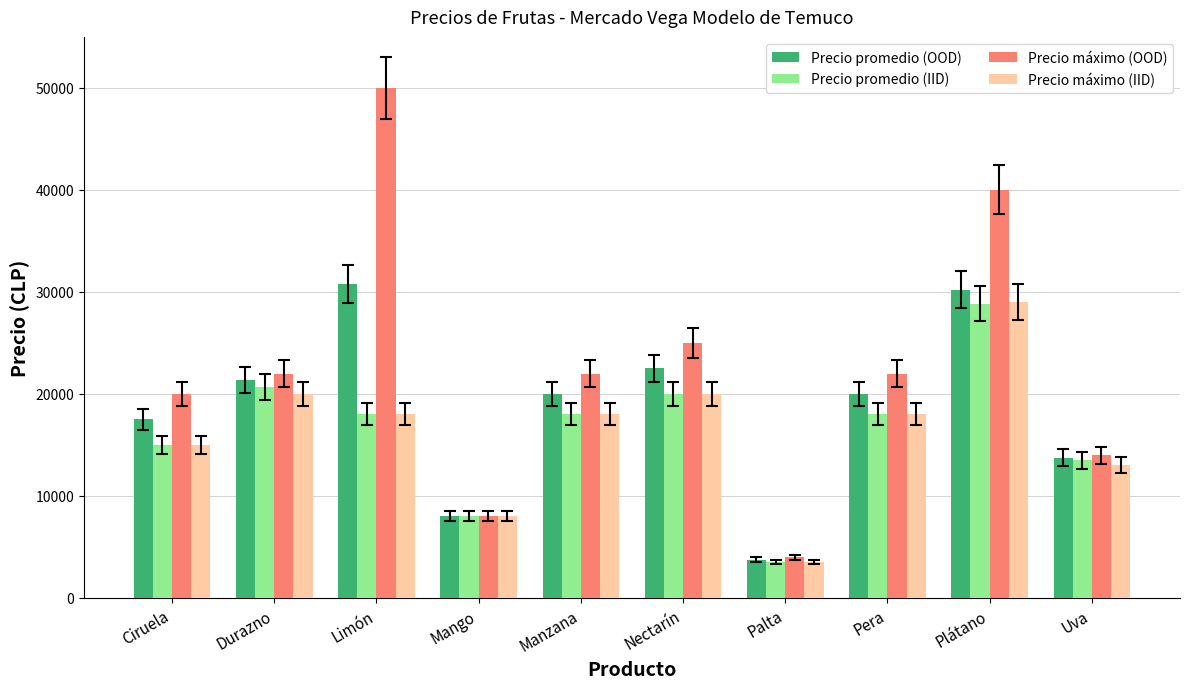

What is the sum of all Precio máximo (OOD) values?

227000